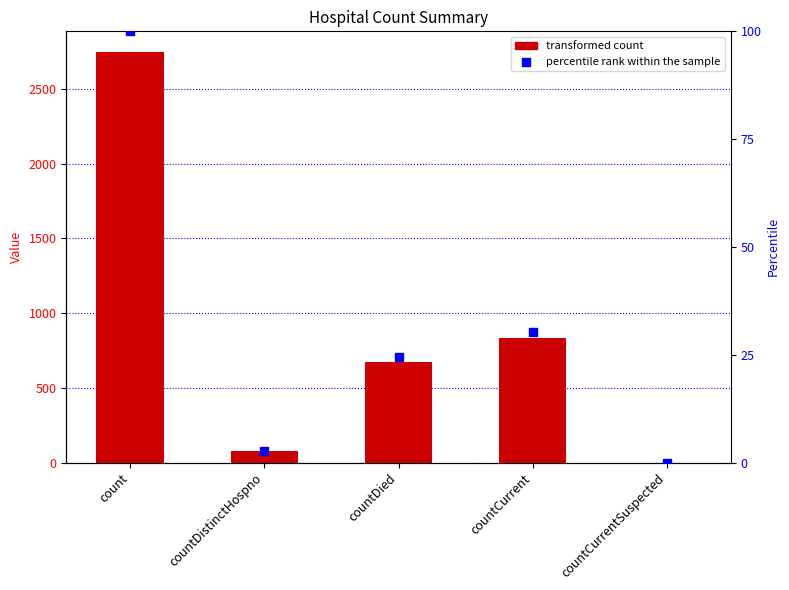

What is the total value across all series at countCurrent?

865.4